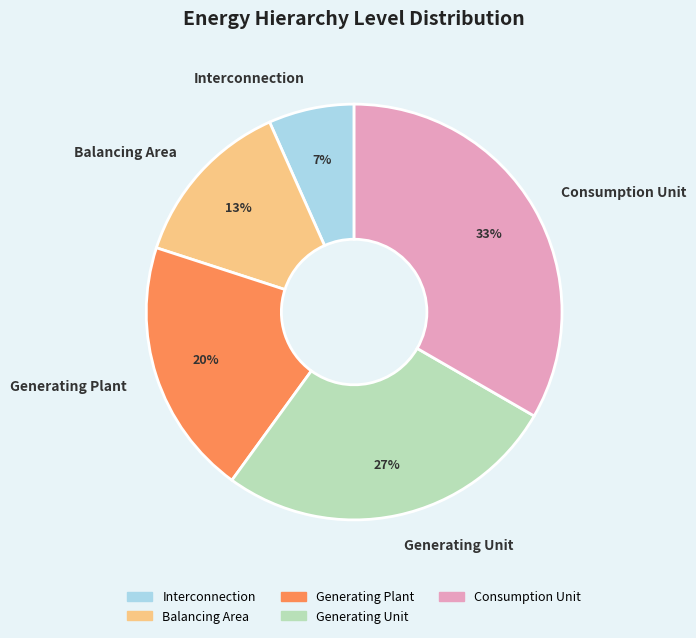

What is the smallest slice in the pie chart?

Interconnection